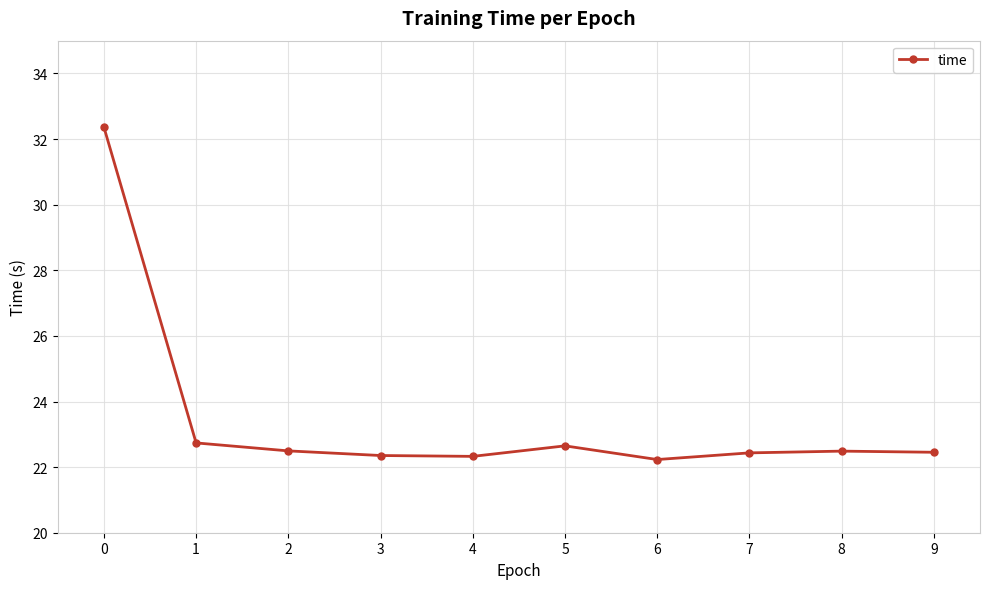

What is the smallest value displayed?

22.2